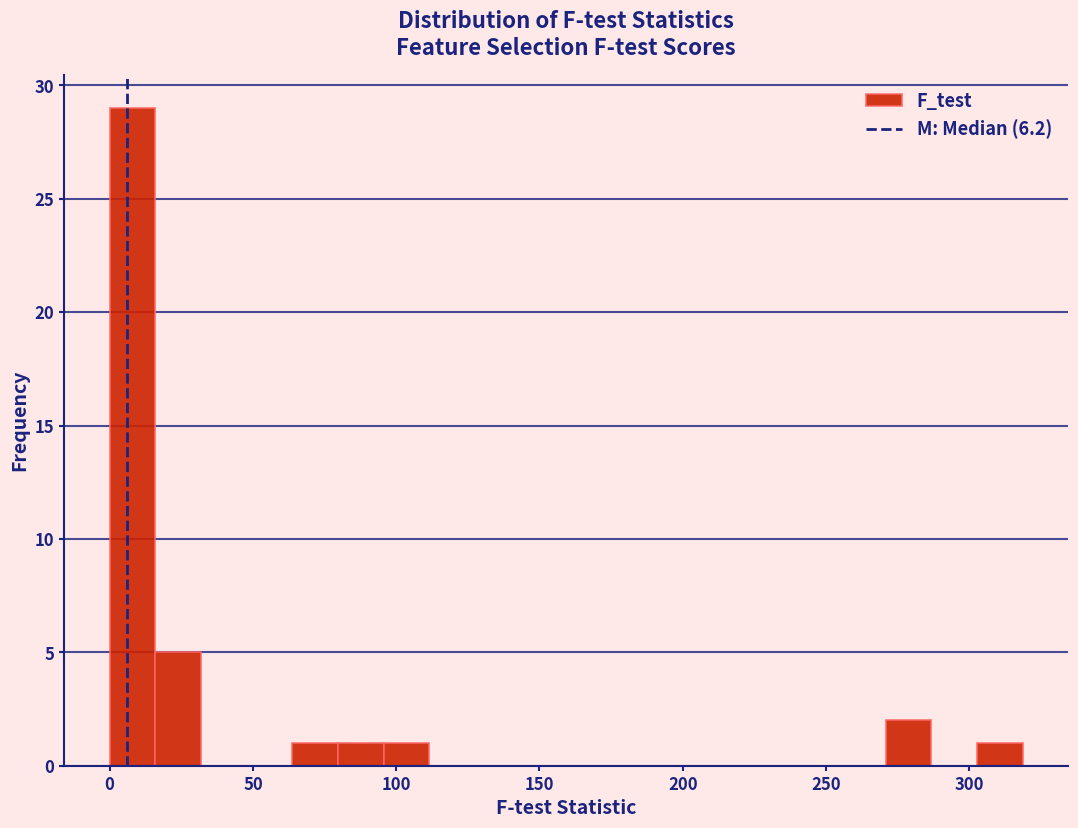

Around what value on the x-axis is the tallest bar? Give the approximate position of its centre, as read against the axis.

10